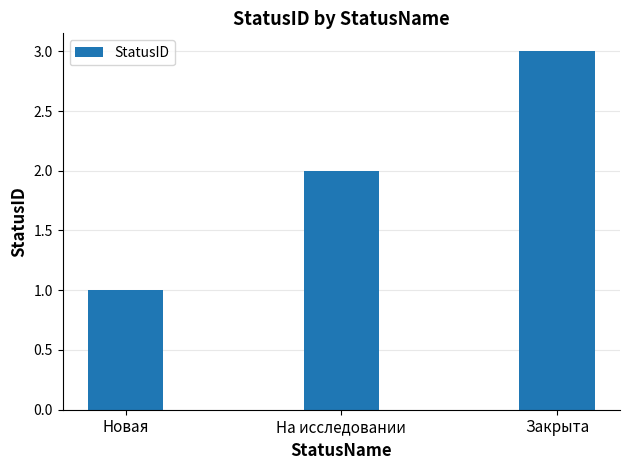

Which category has the highest value across all series?

Закрыта